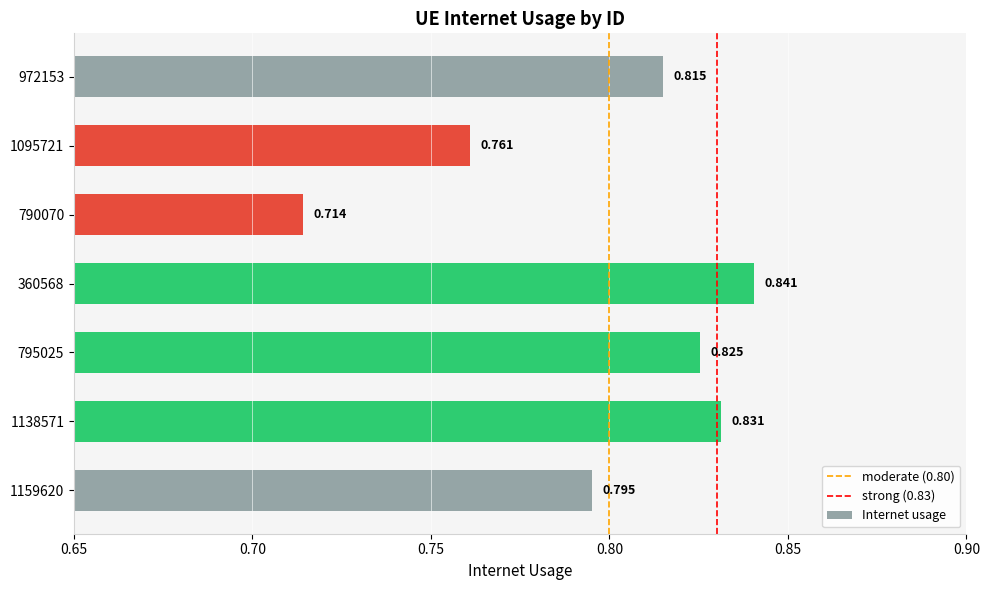

How many values are between 0 and 1?

7